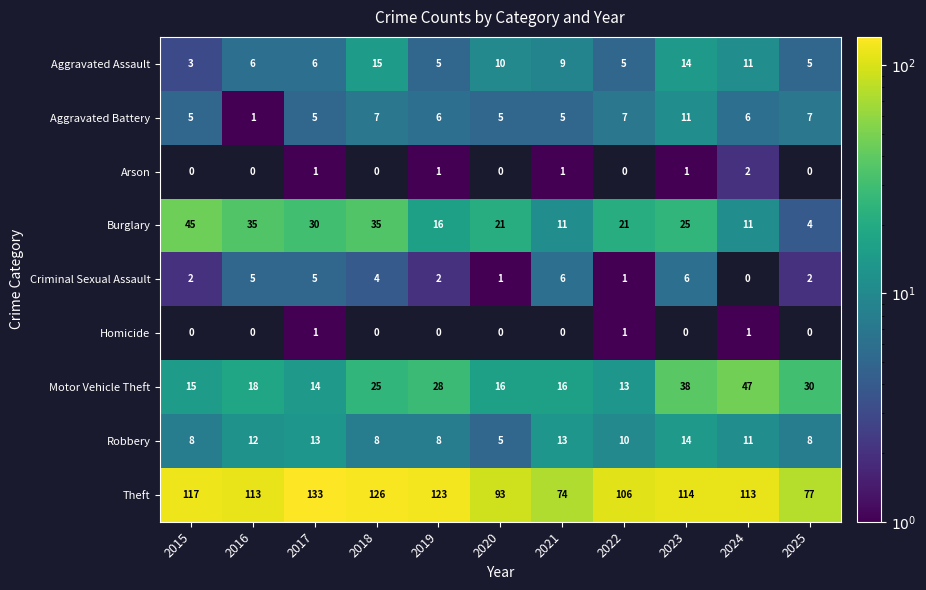

What is the average value of the Robbery series?

10